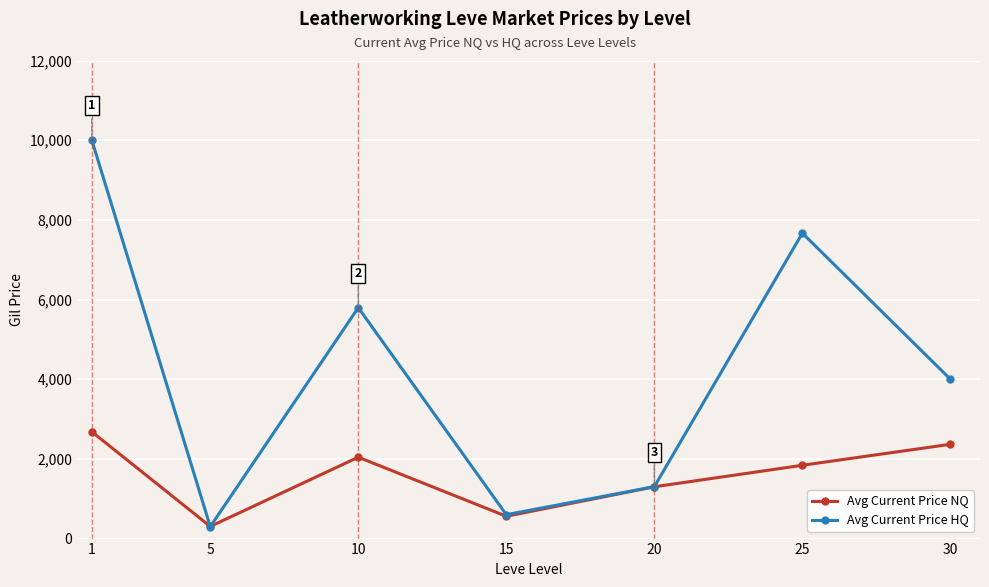

Which label corresponds to the largest value in the chart?

1